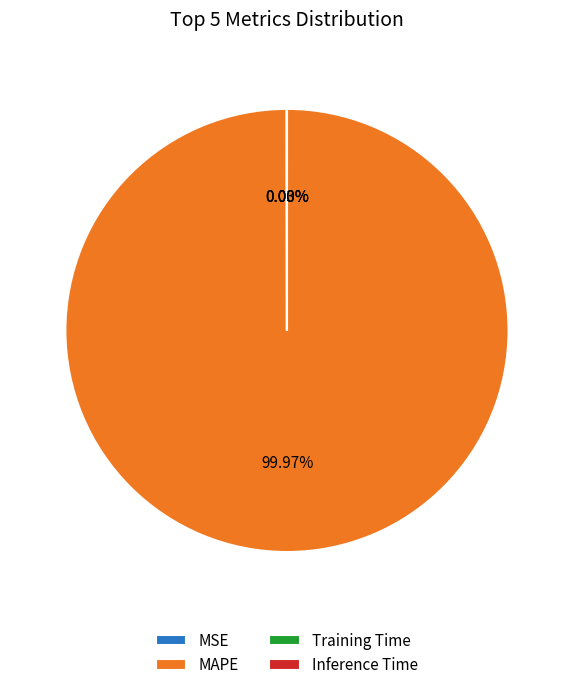

What is the majority slice?

MAPE